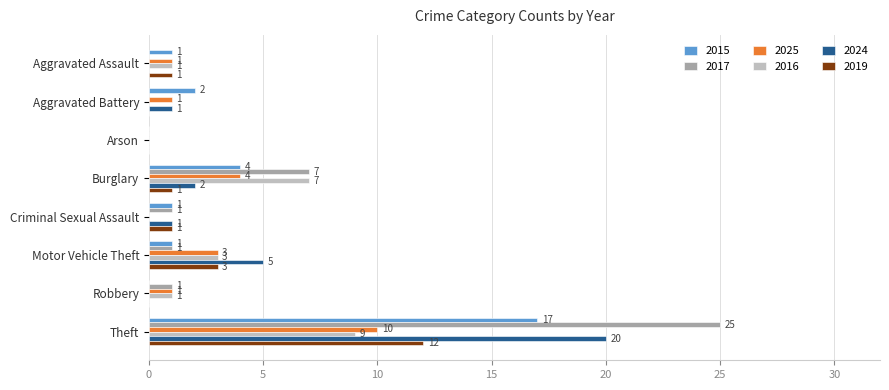

What is the maximum value for 2025?

10